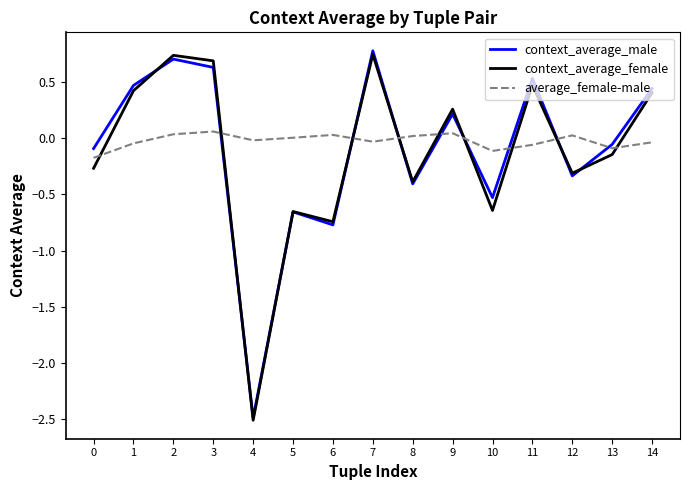

What is the highest value of the context_average_male series?

0.8